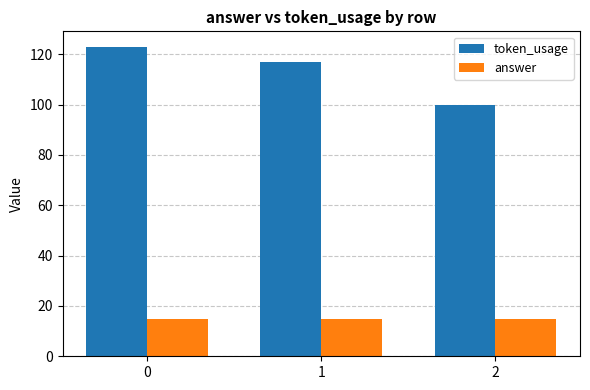

What value does the token_usage series have at 1, to the nearest 10?

120